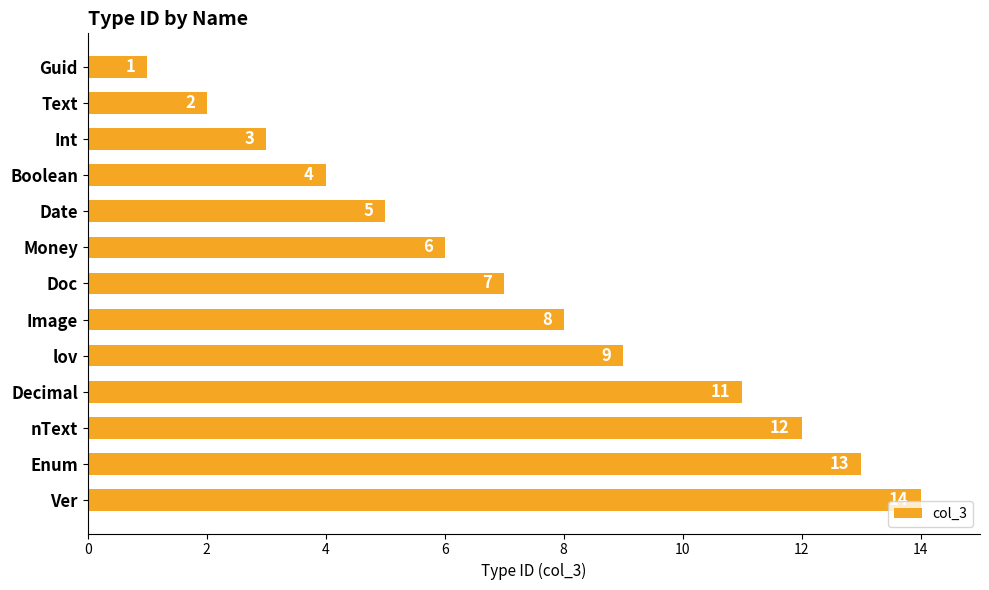

What is the difference between the maximum and second lowest values?

12